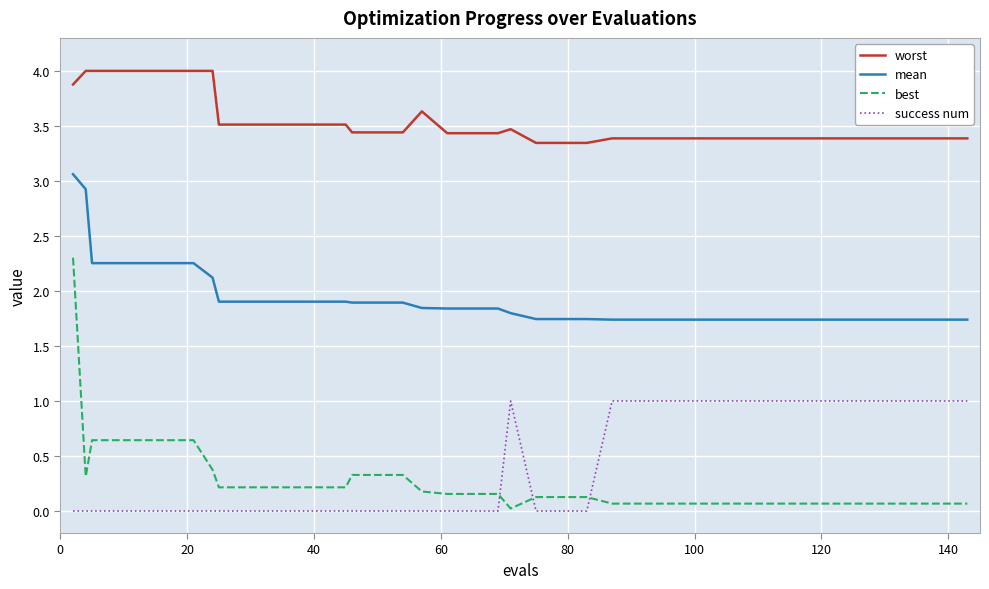

Which series has the largest range (max minus min)?

best